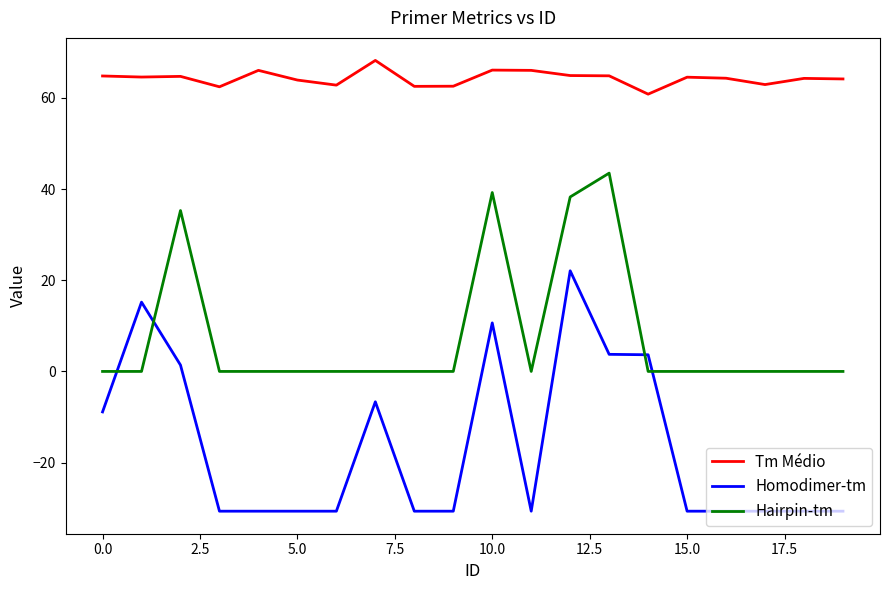

True or false: Tm Médio and Homodimer-tm cross at least once.

False